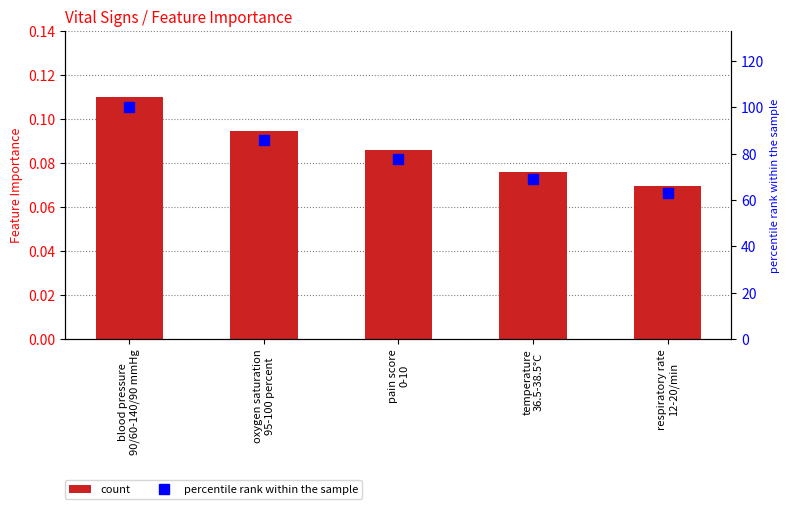

Reading right to left, what are all the values shown in this chart?

col_1: respiratory rate
12-20/min=0.1	temperature
36.5-38.5°C=0.1	pain score
0-10=0.1	oxygen saturation
95-100 percent=0.1	blood pressure
90/60-140/90 mmHg=0.1
percentile rank within the sample: respiratory rate
12-20/min=63.0	temperature
36.5-38.5°C=69.0	pain score
0-10=77.9	oxygen saturation
95-100 percent=86.0	blood pressure
90/60-140/90 mmHg=100.0